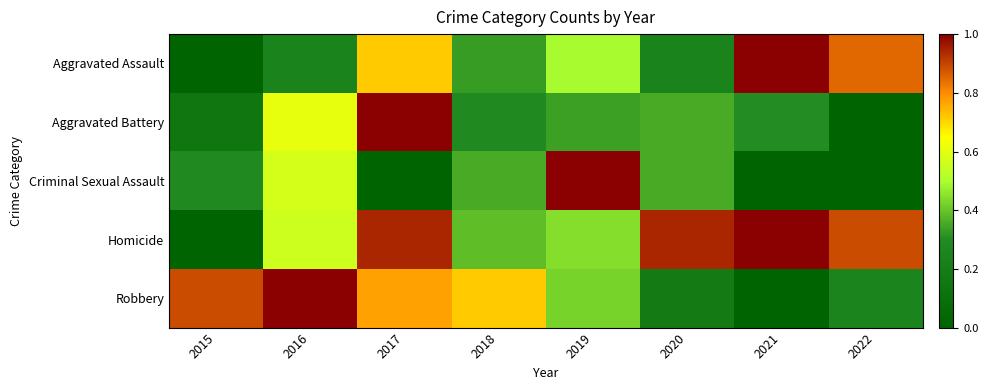

Which series has the widest spread of values?

Aggravated Assault